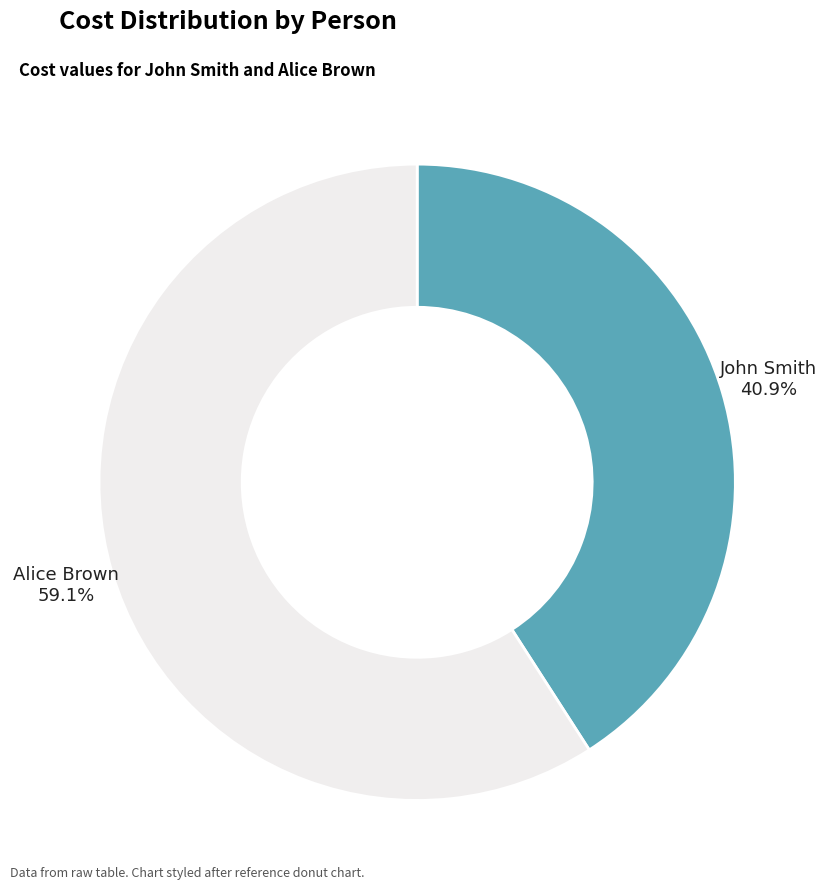

Is there a majority slice in this chart?

Yes